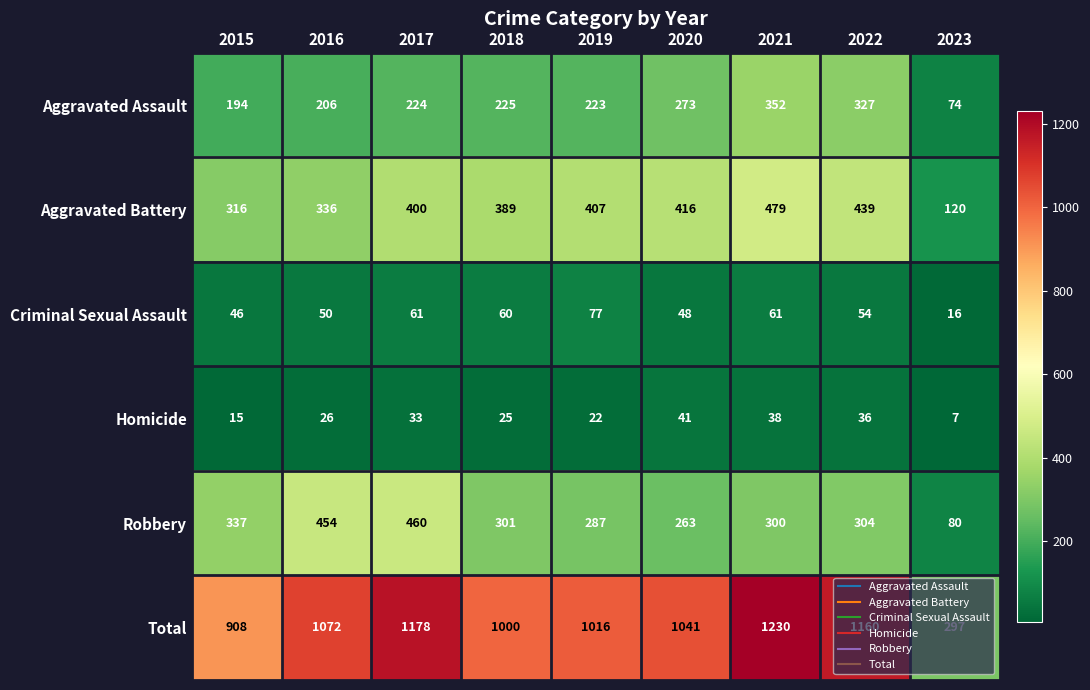

Which series has the largest range (max minus min)?

Total